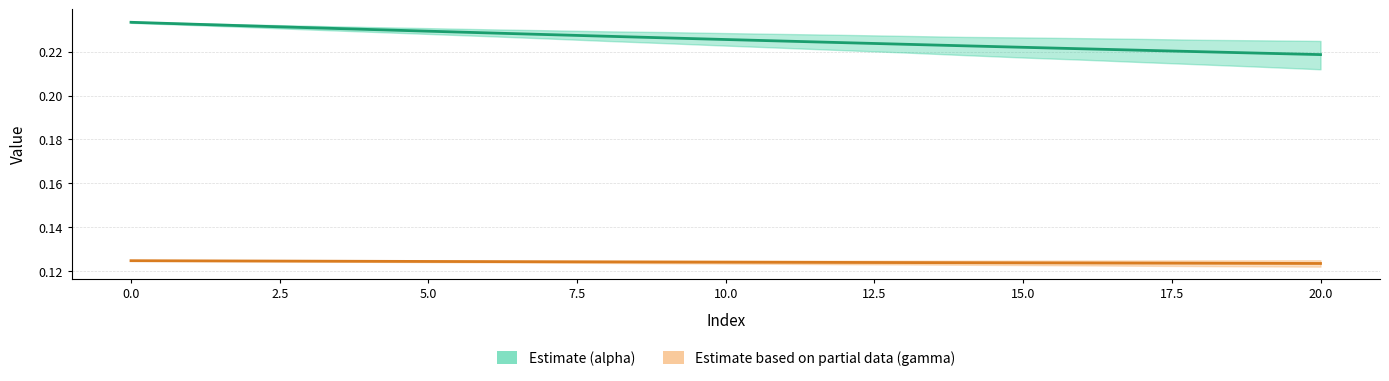

Reading left to right, what are all the values shown in this chart?

Estimate (alpha): 0.2	0.2	0.2	0.2	0.2	0.2	0.2	0.2	0.2	0.2	0.2	0.2	0.2	0.2	0.2	0.2	0.2	0.2	0.2	0.2	0.2
Estimate partial (gamma): 0.1	0.1	0.1	0.1	0.1	0.1	0.1	0.1	0.1	0.1	0.1	0.1	0.1	0.1	0.1	0.1	0.1	0.1	0.1	0.1	0.1